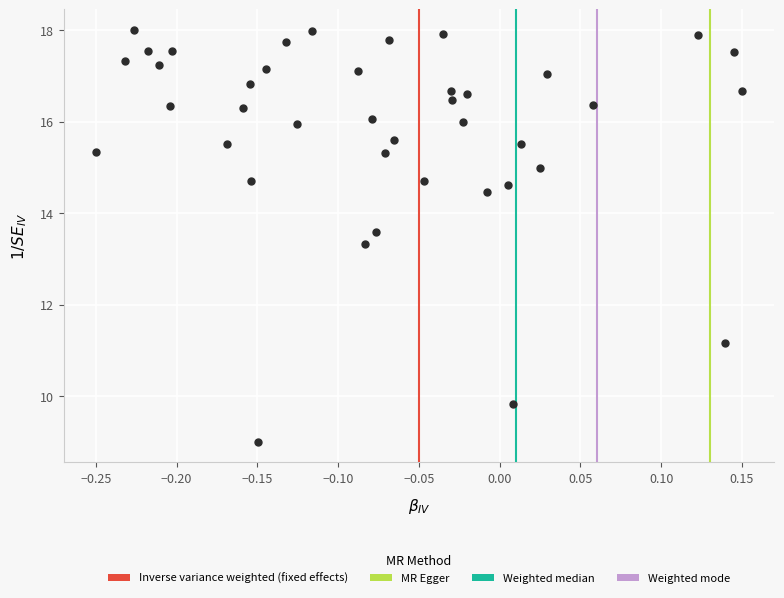

What is the range of Y values (max minus min)?

9.0